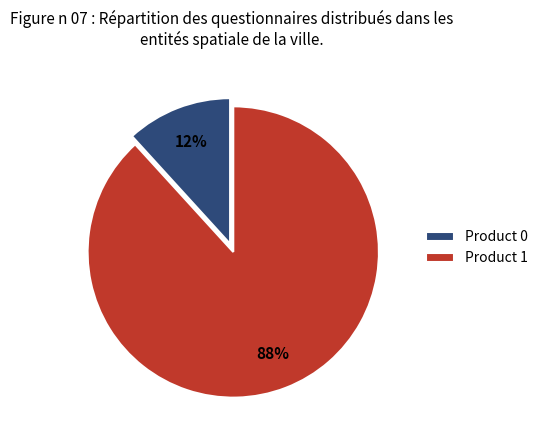

To the nearest percent, what portion does Product 0 represent?

12%